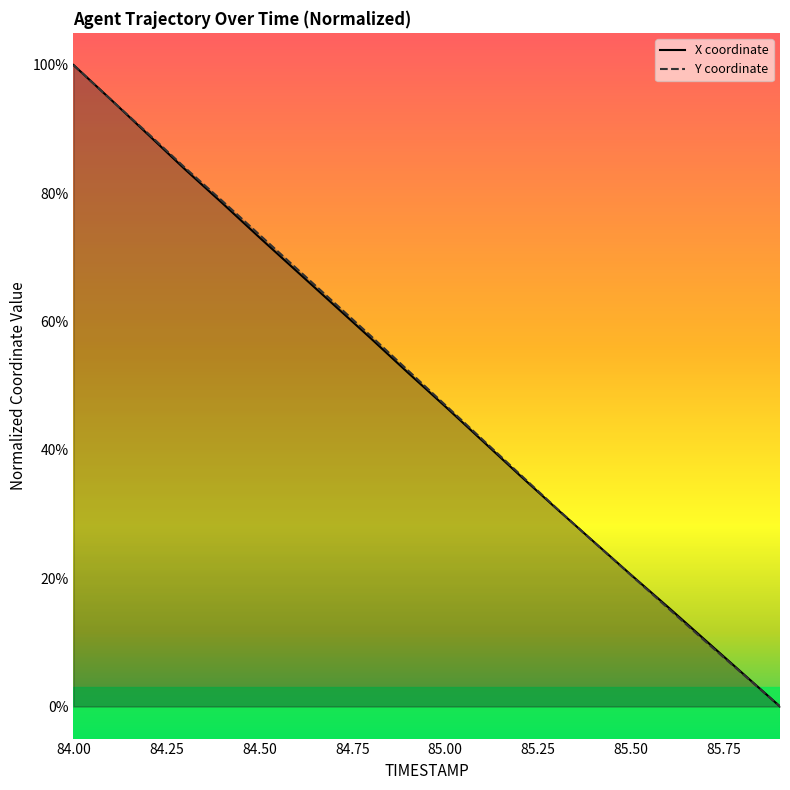

Reading left to right, transcribe all the data shown in this chart.

X: 1.0	0.9	0.9	0.8	0.8	0.7	0.7	0.6	0.6	0.5	0.5	0.4	0.4	0.3	0.3	0.2	0.2	0.1	0.1	0.0
Y: 1.0	0.9	0.9	0.8	0.8	0.7	0.7	0.6	0.6	0.5	0.5	0.4	0.4	0.3	0.3	0.2	0.2	0.1	0.1	0.0